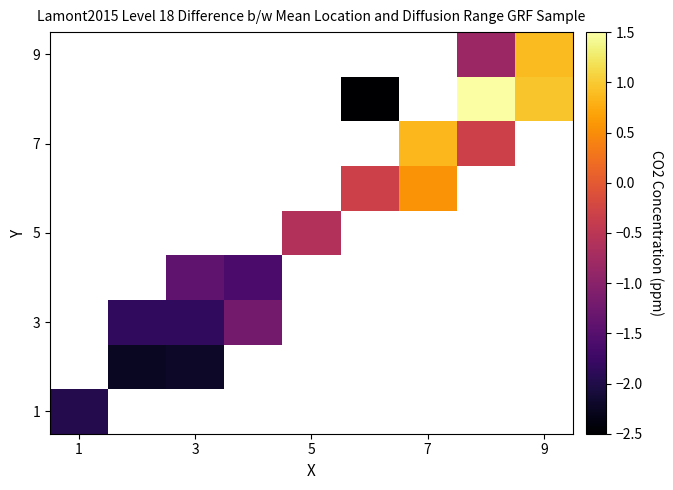

How many distinct data groups are displayed?

9